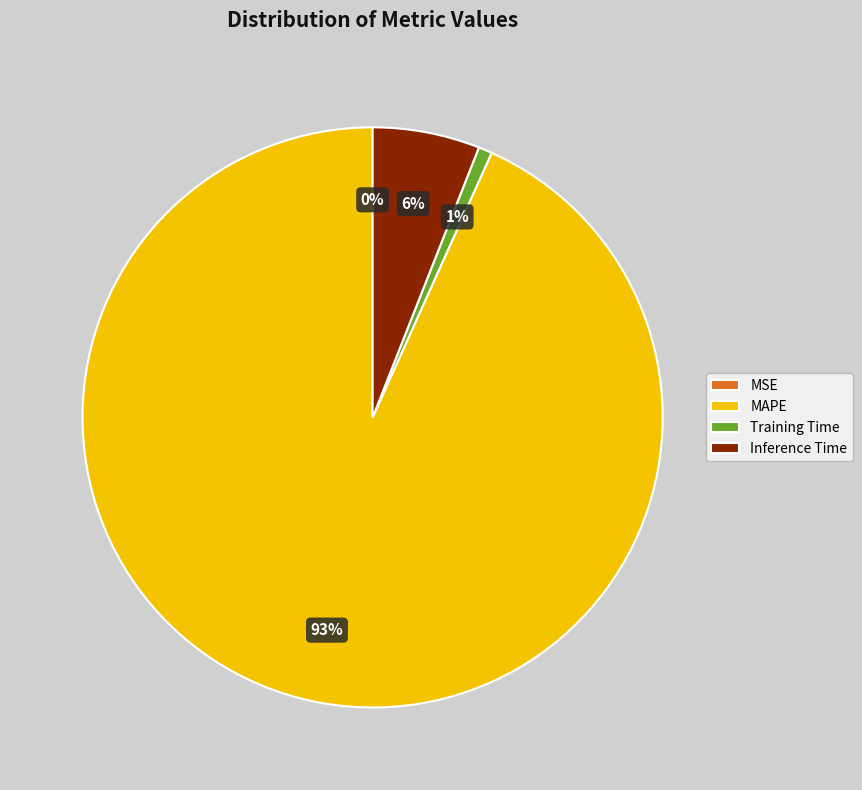

To the nearest percent, what is the average slice percentage?

25%